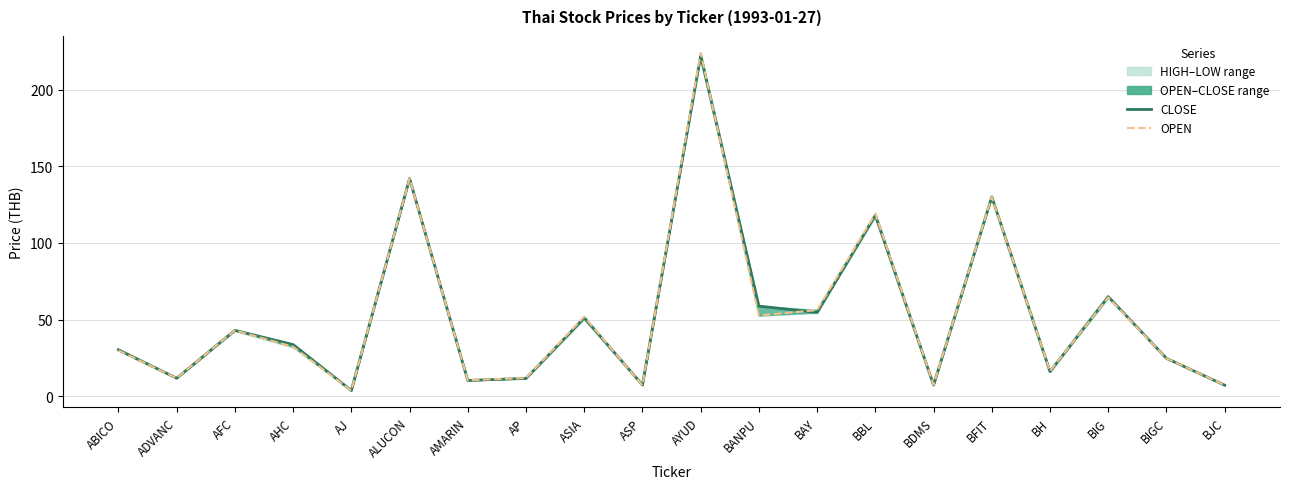

What is the lowest value of the OPEN series?

3.8